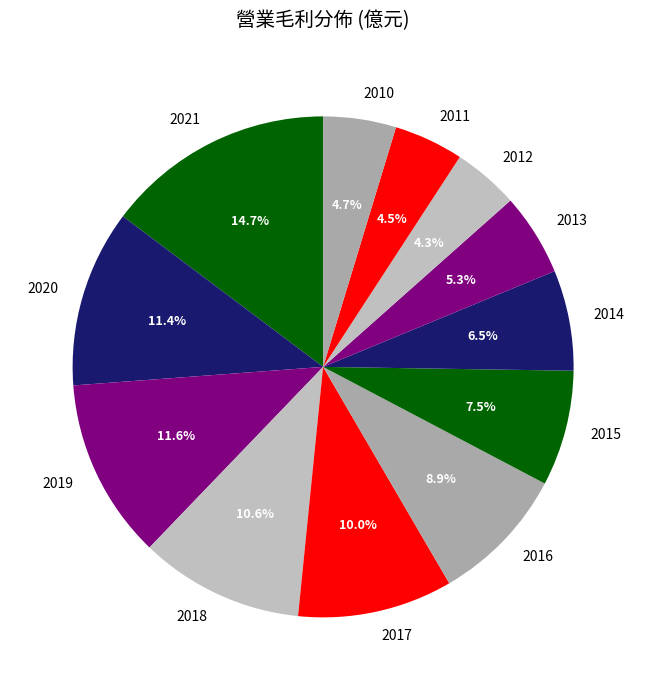

How many slices are in this pie chart?

12